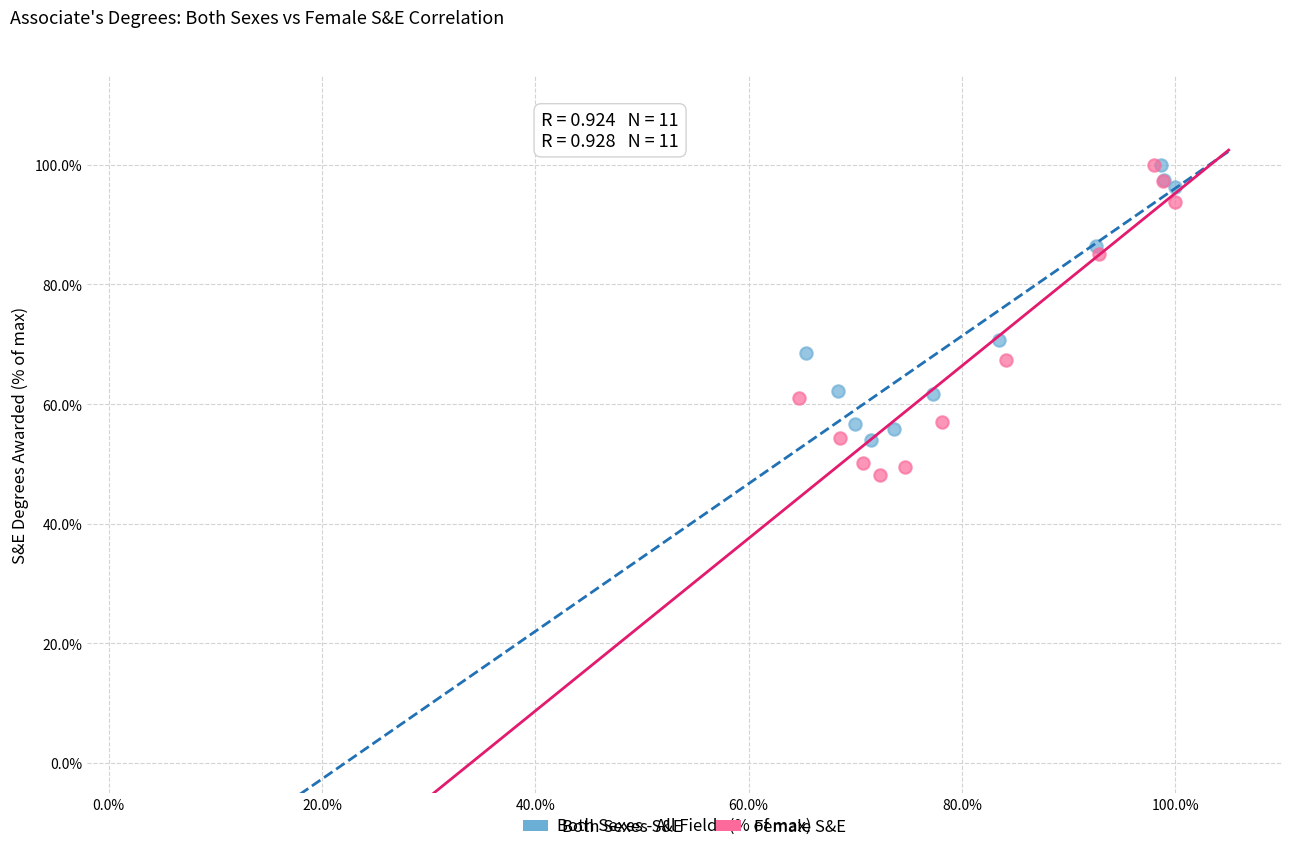

Which series has the widest spread of Y values?

Female S&E